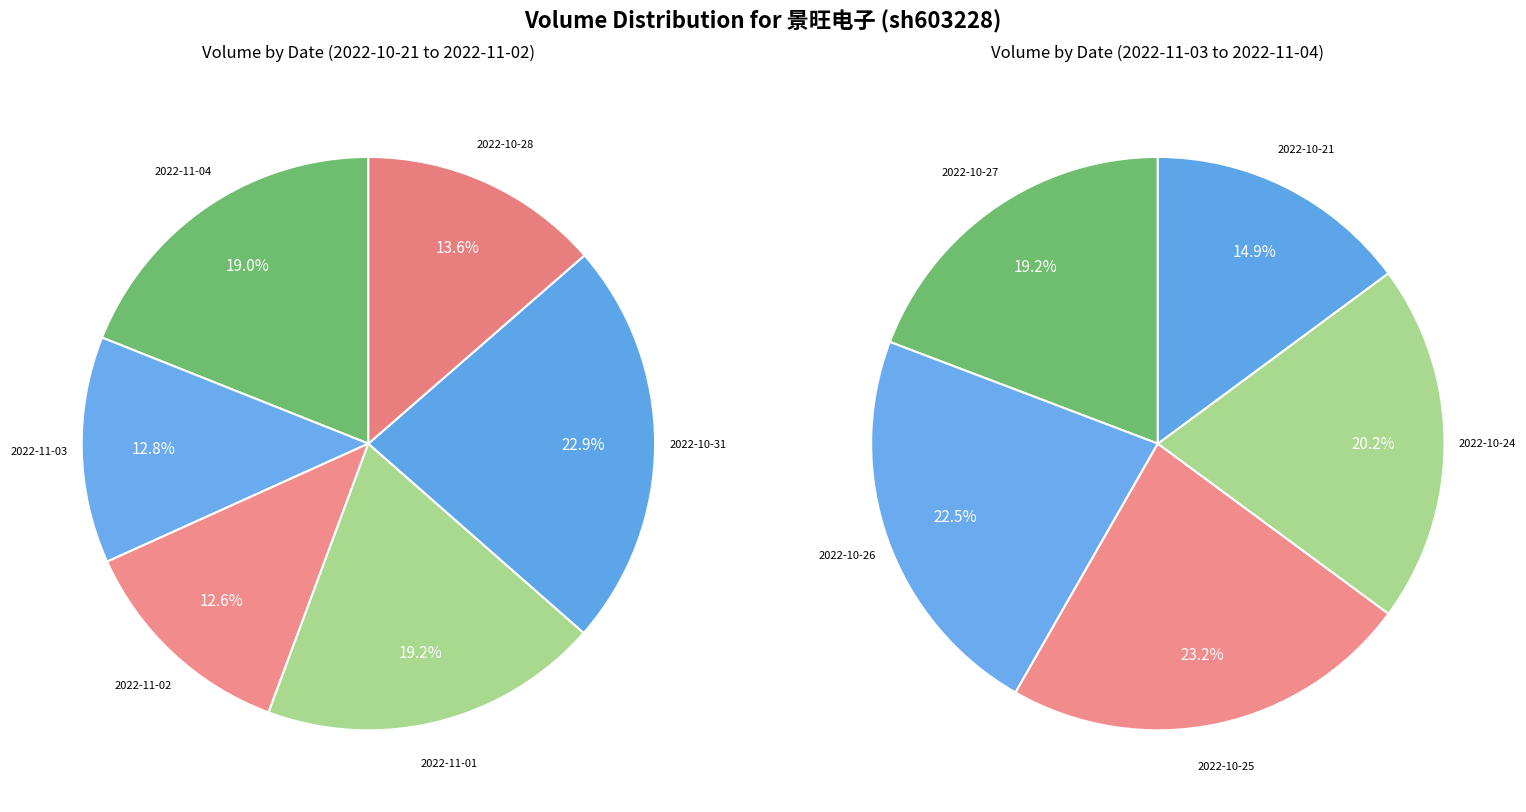

What is the ratio of the value at 2022-10-27 to the value at 2022-11-04?

0.5